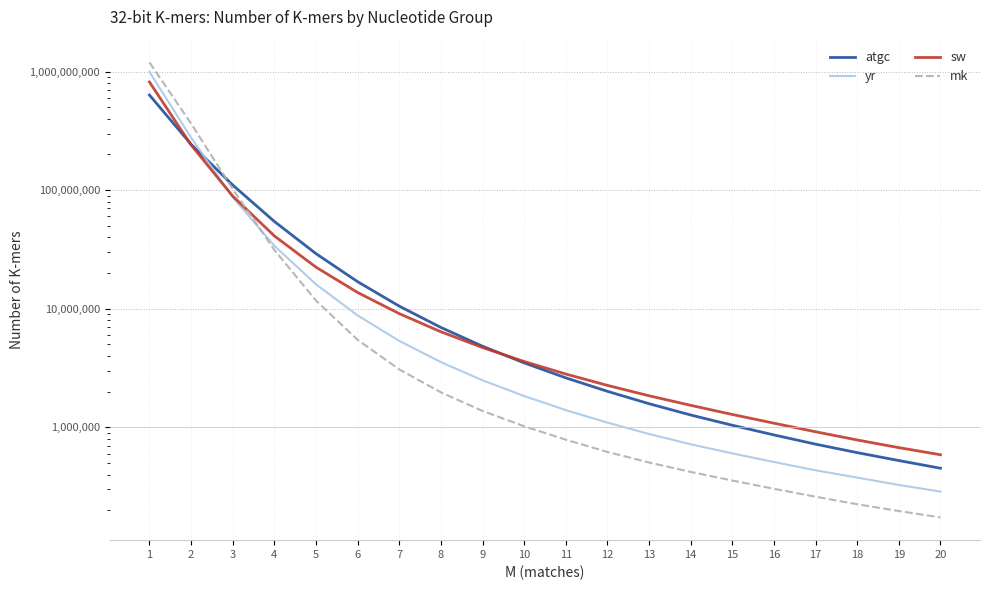

What is the difference between the atgc values at 12 and 18?

1399883